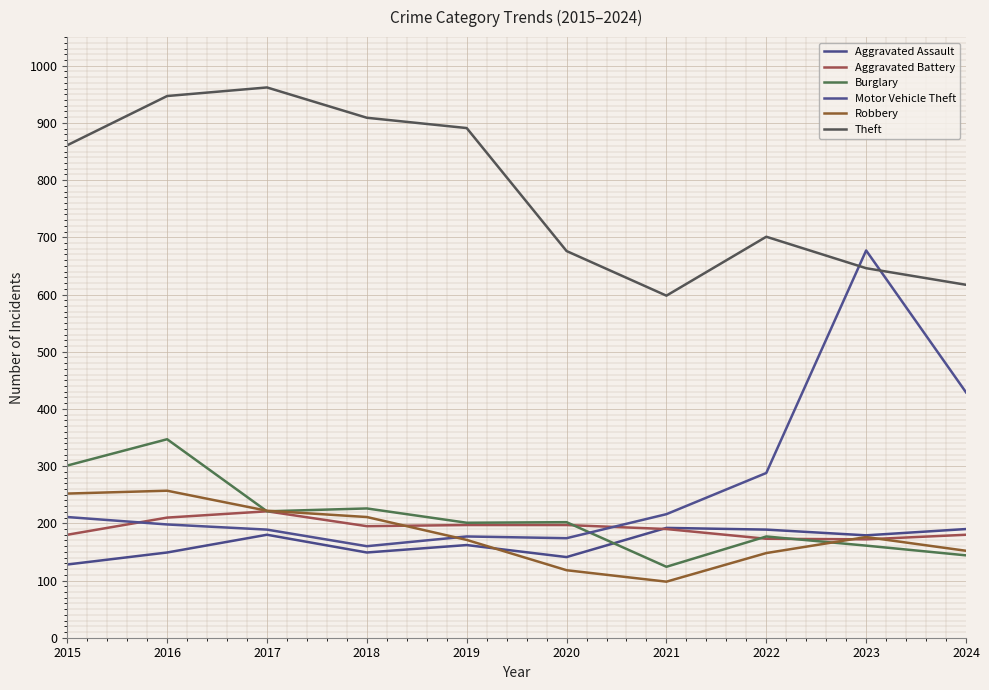

True or false: Theft and Robbery intersect in this chart.

False